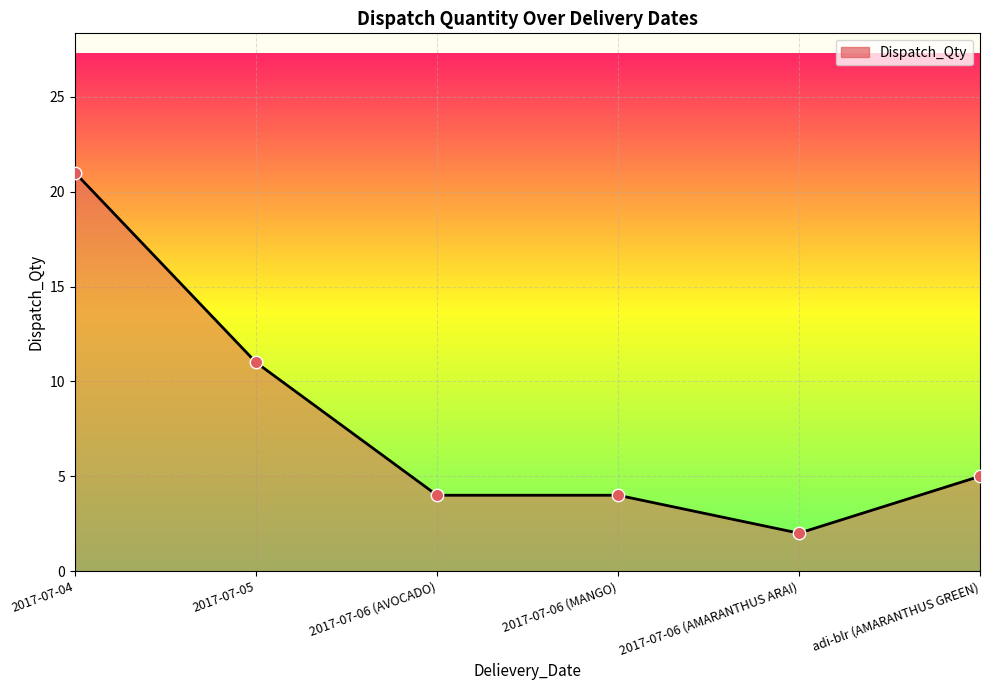

What is the change in value from 2017-07-04 to 2017-07-05?

-10